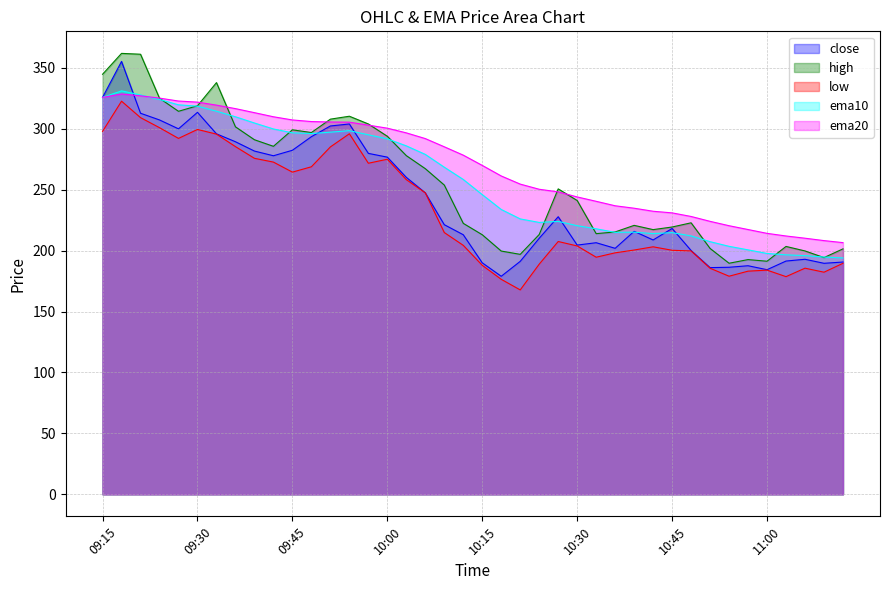

Between 09:30 and 10:15, which series saw the biggest shift?

close